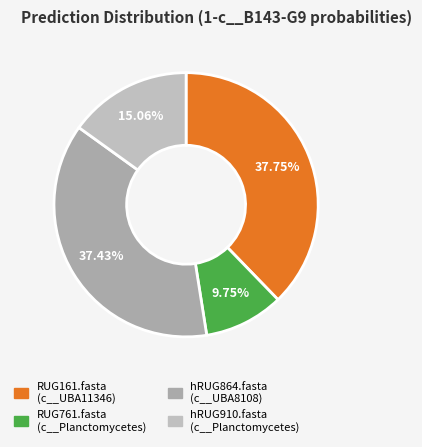

Does any single category account for the majority?

No